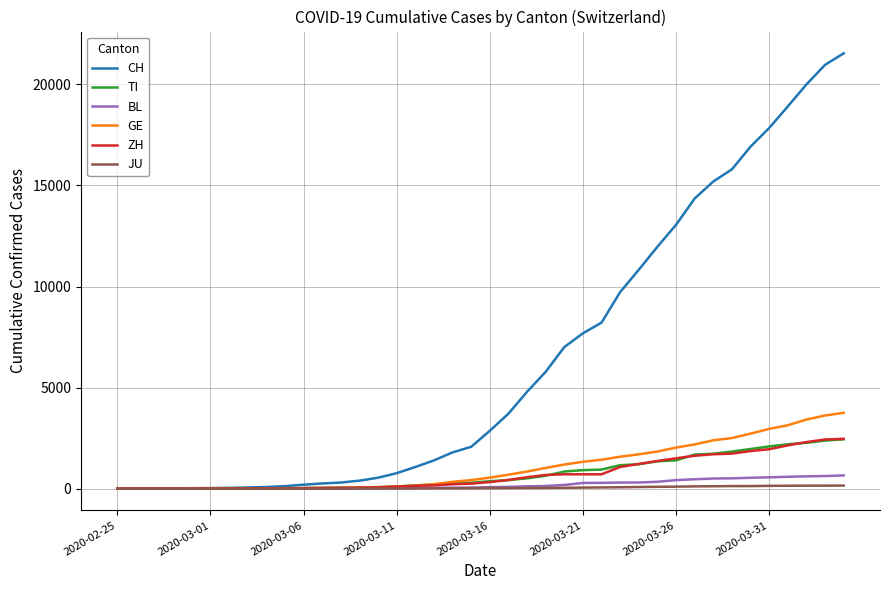

Which series has the largest total across all categories?

CH